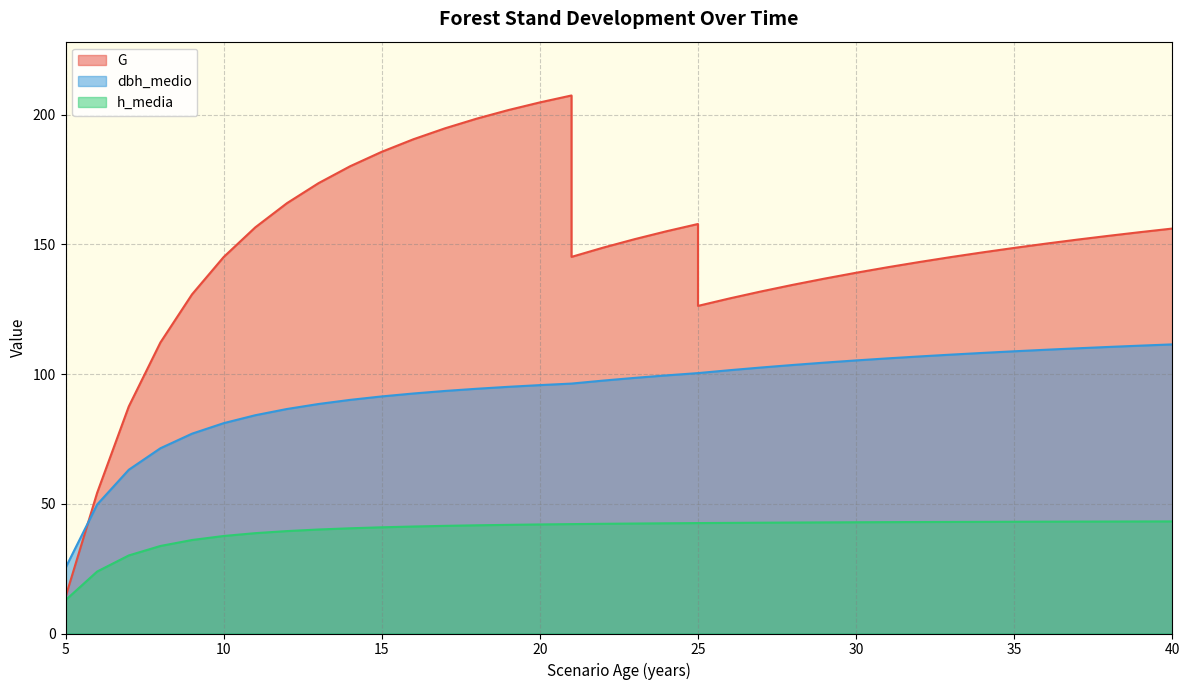

Which label corresponds to the smallest value in the chart?

5